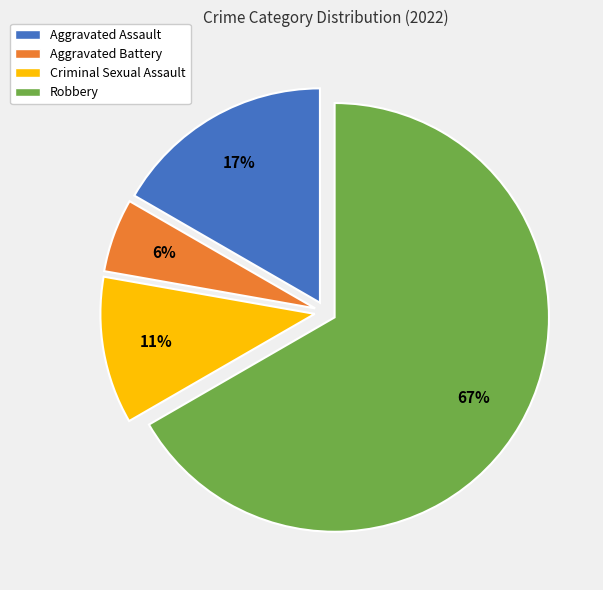

Which slice is the smallest?

Aggravated Battery